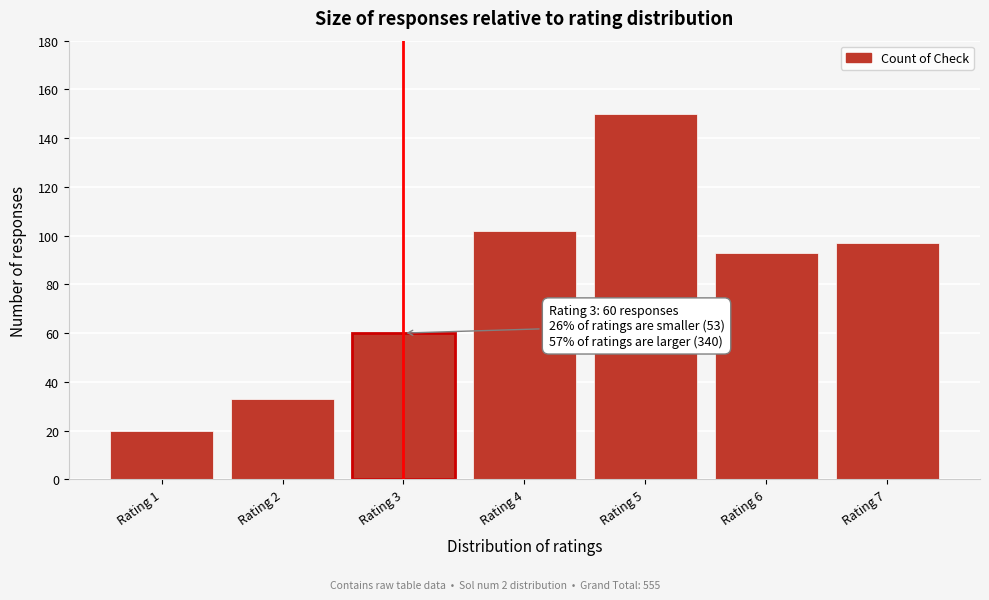

Reading left to right, transcribe all the data shown in this chart.

Rating 1=20	Rating 2=33	Rating 3=60	Rating 4=102	Rating 5=150	Rating 6=93	Rating 7=97